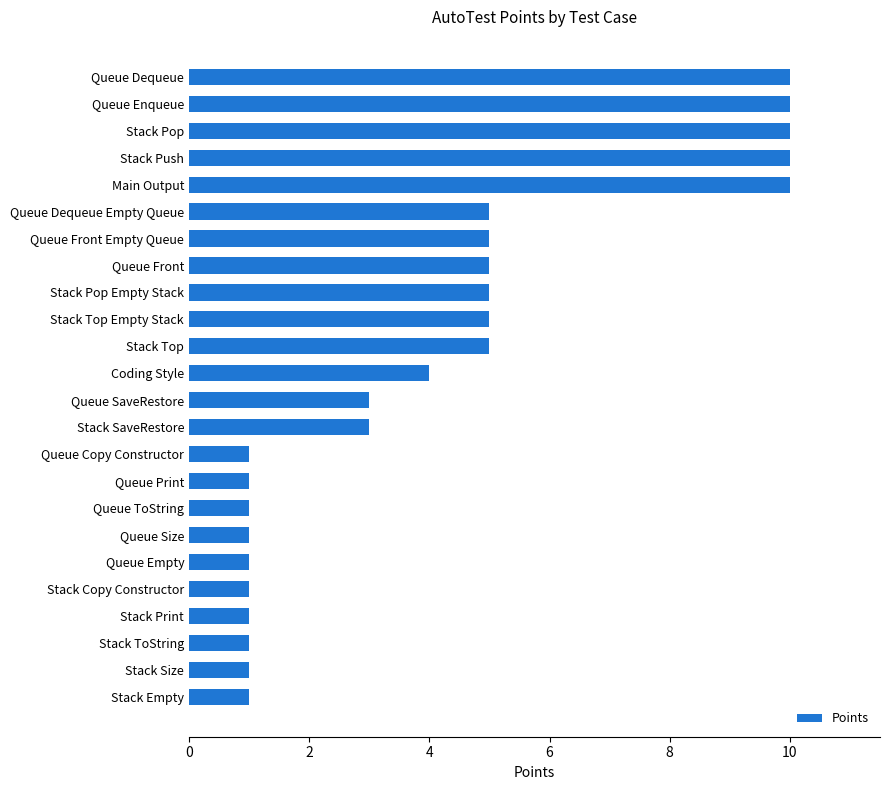

Which has a higher value, Queue Print or Queue Dequeue Empty Queue?

Queue Dequeue Empty Queue